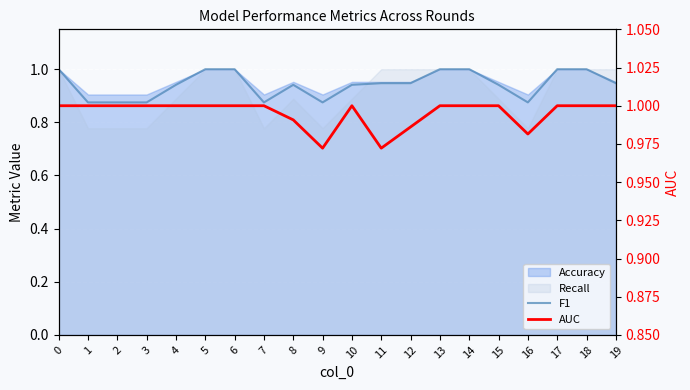

Between 12 and 19, which is larger?

12